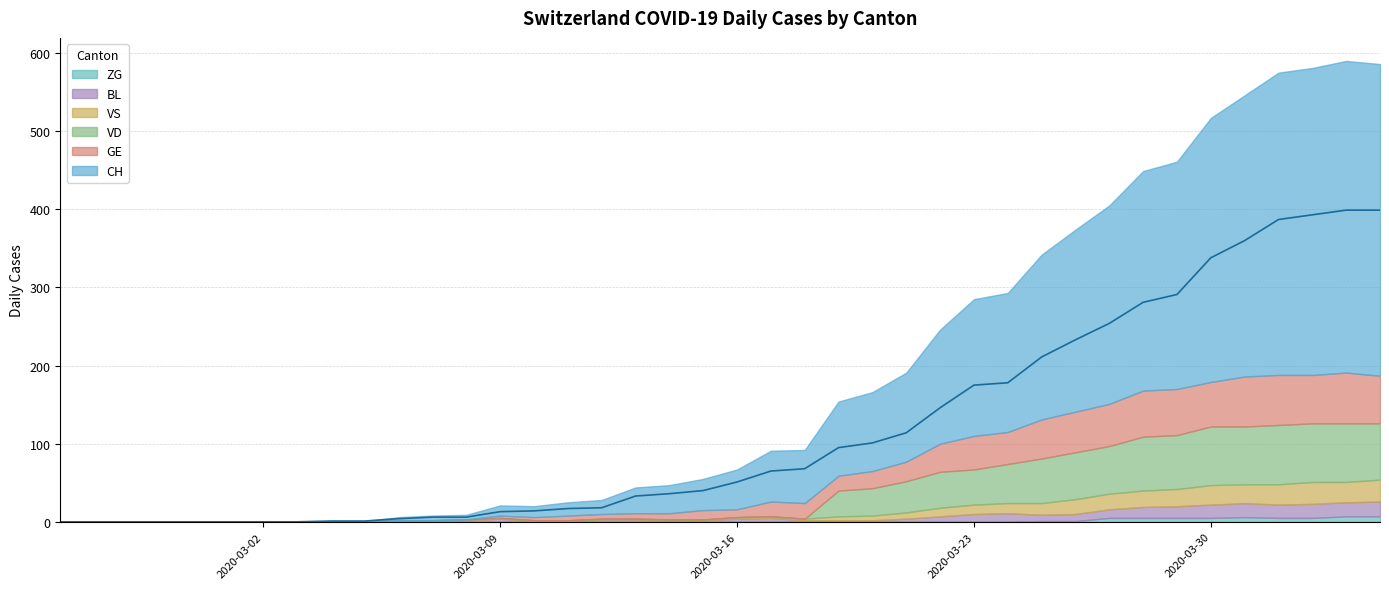

In BL, how many points are lower than both neighbors (excluding endpoints)?

2